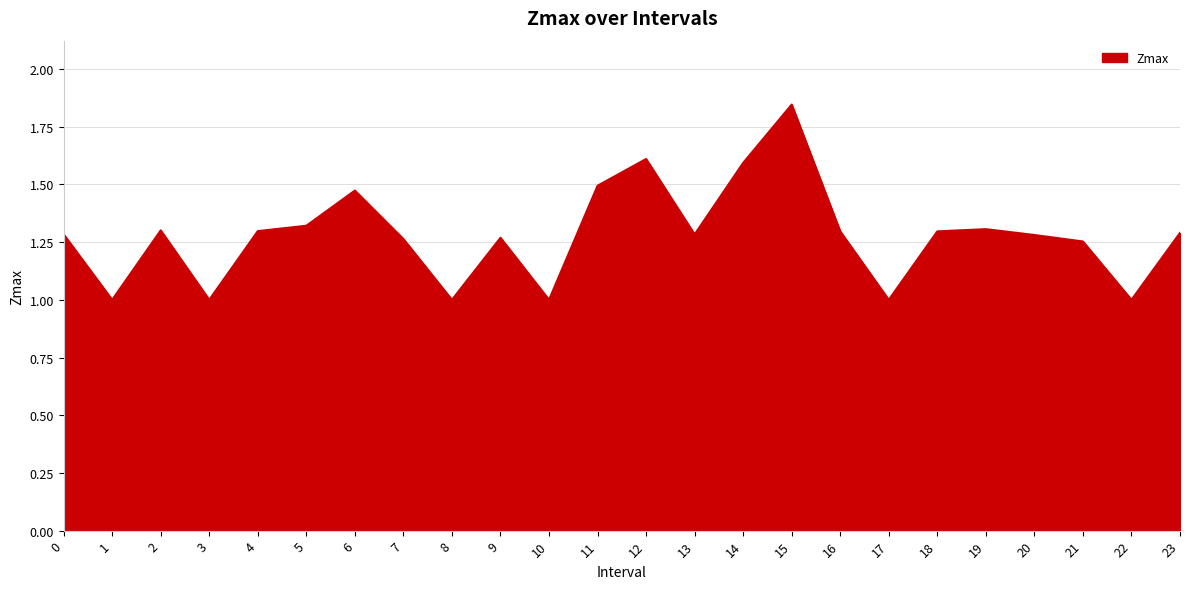

The value at 13 is 1.3. True or false?

True